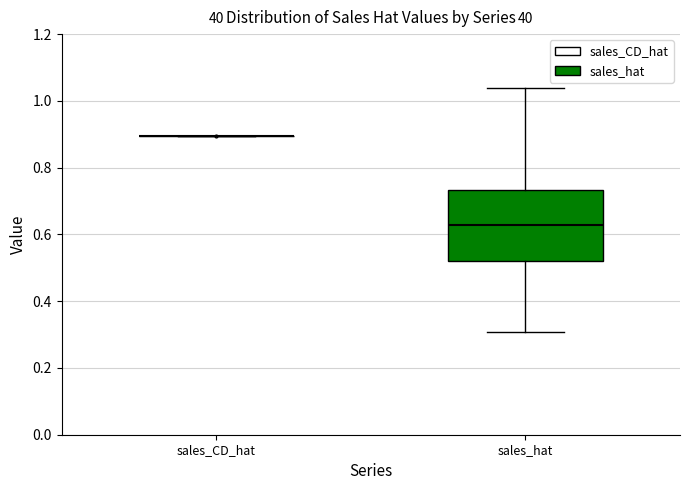

Which box is the tallest, from its lower edge to its upper edge?

sales_hat